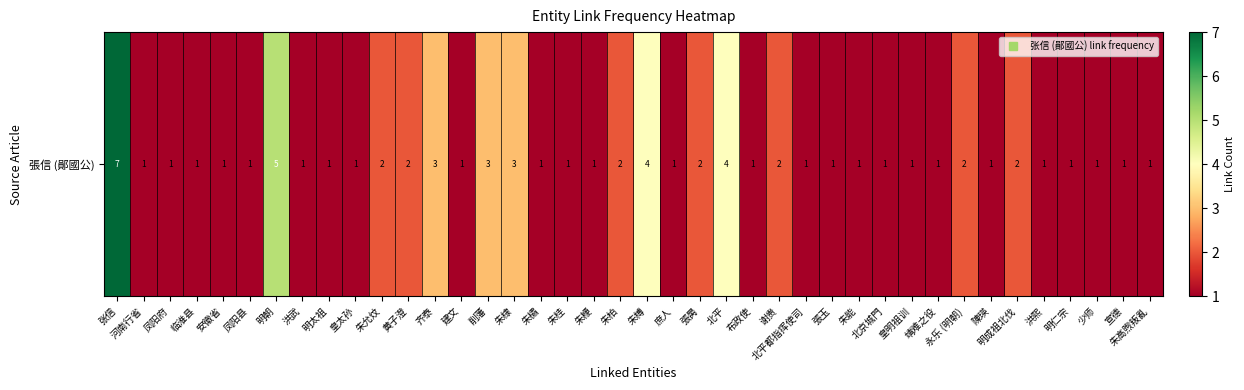

Between 北平都指挥使司 and 建文, which is larger?

北平都指挥使司